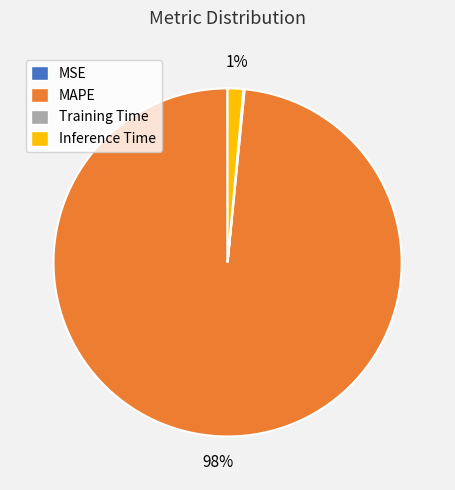

Between MAPE and Inference Time, which is larger?

MAPE